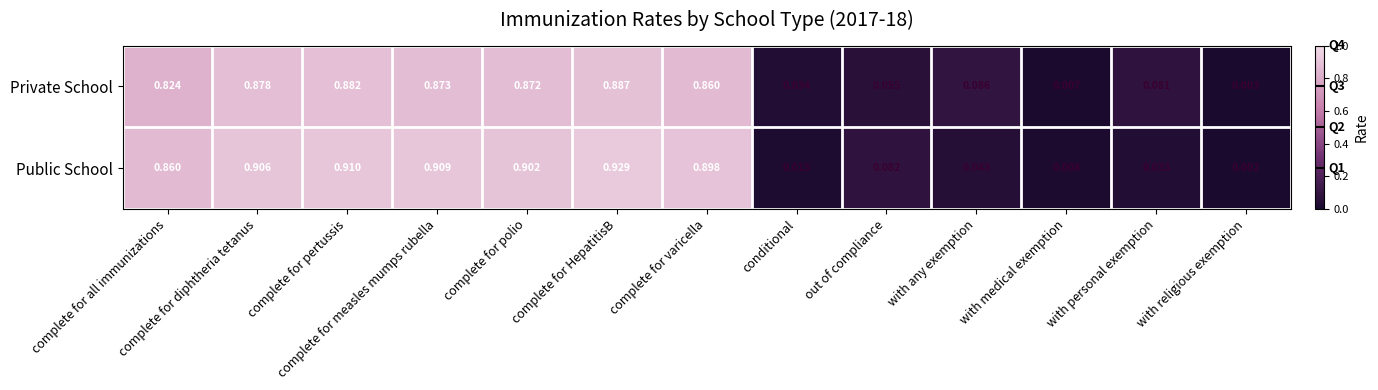

Which series has the largest range (max minus min)?

Public School